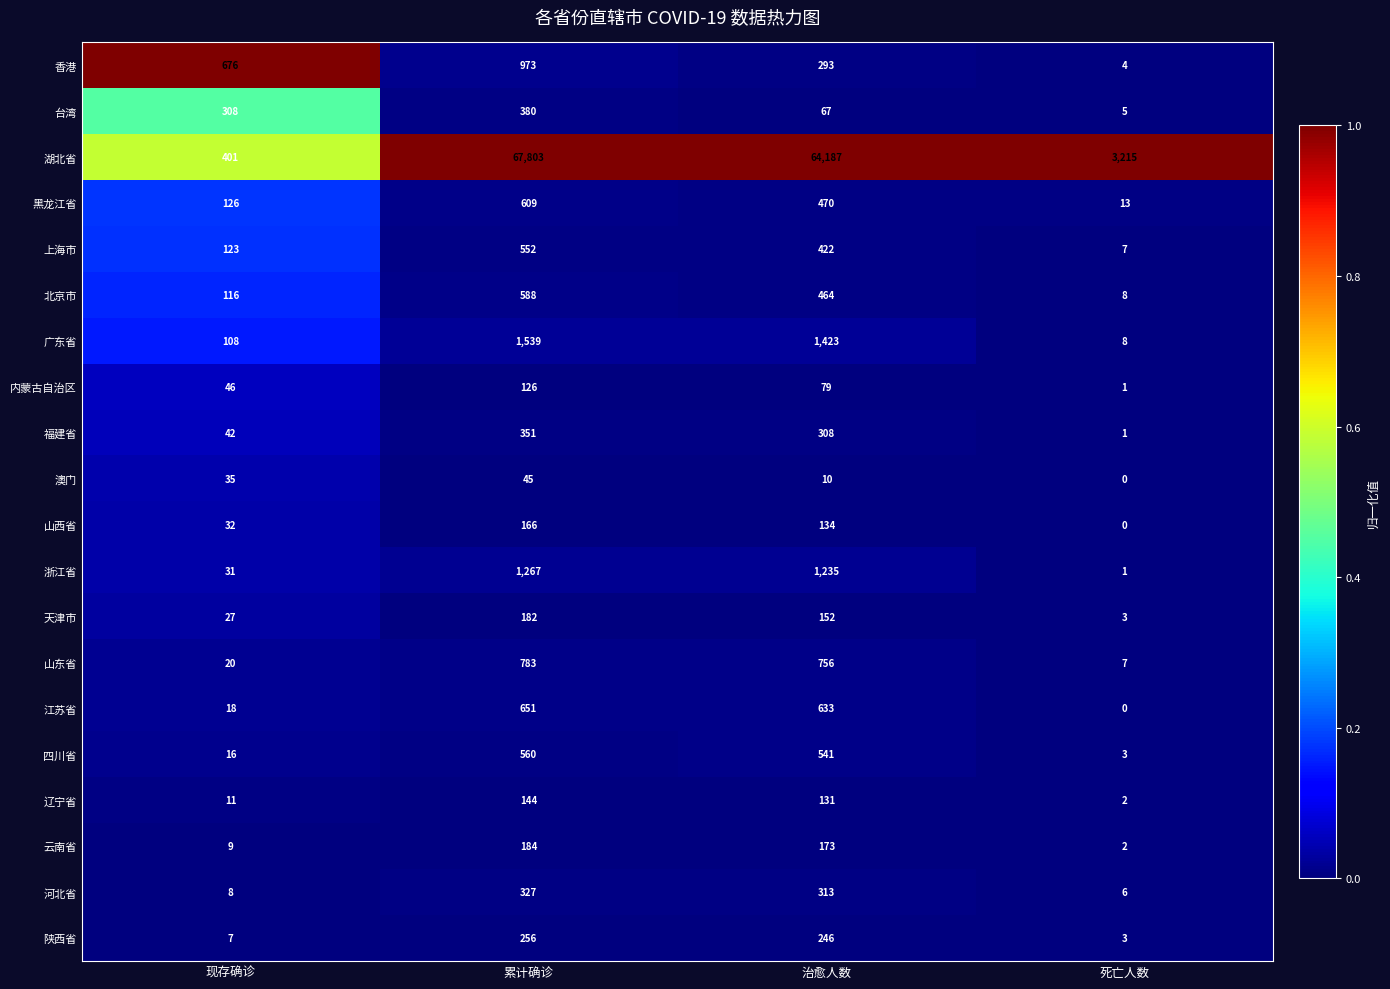

True or false: 北京市 has a value of 141 at 累计确诊.

False